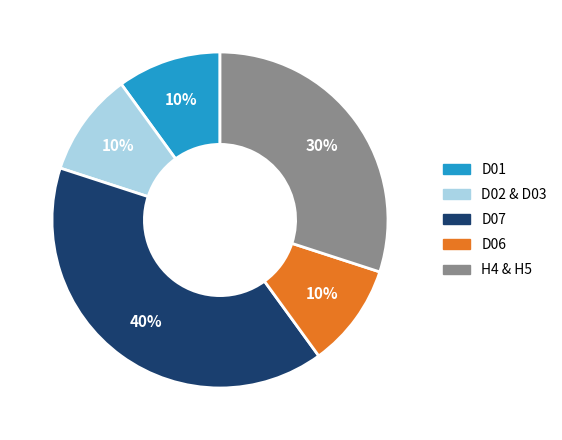

Count the number of slices in the pie.

5